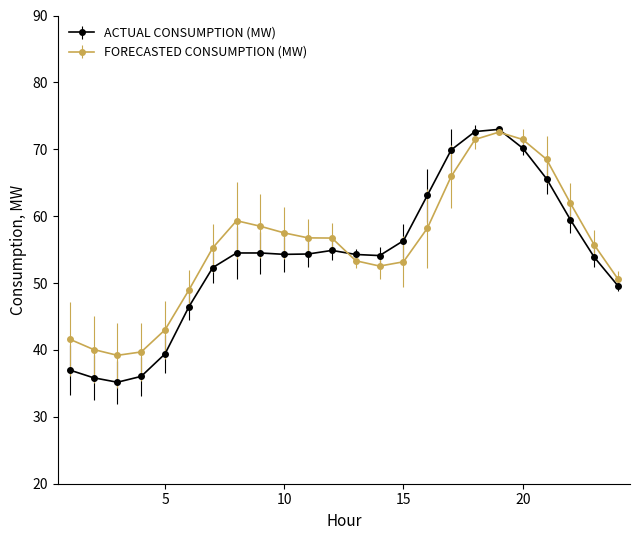

In FORECASTED CONSUMPTION (MW), how many points are higher than both neighbors (excluding endpoints)?

2